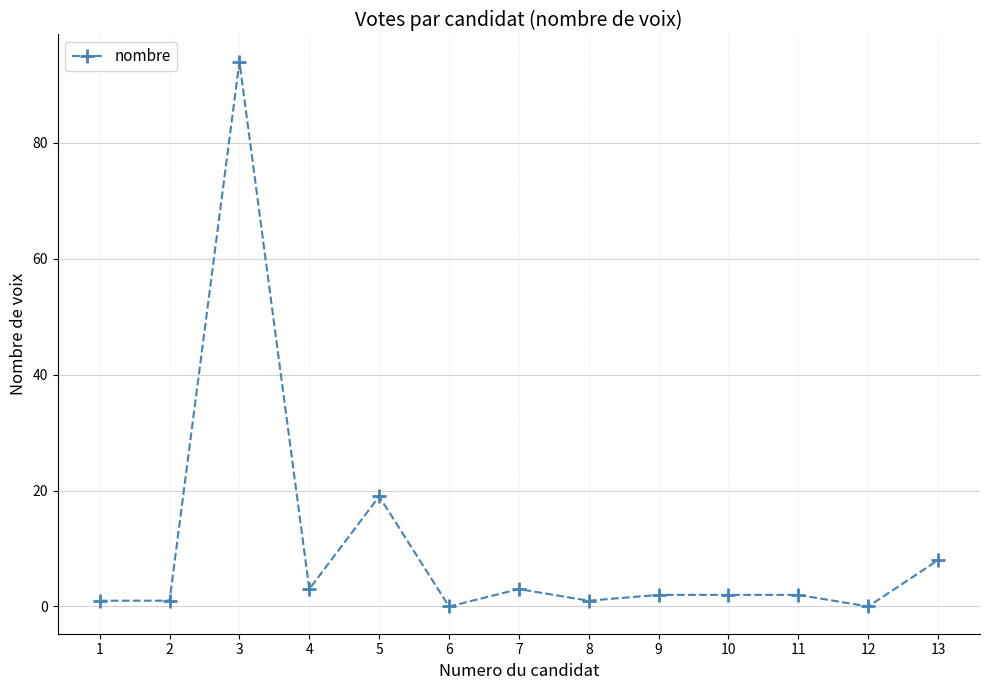

What is the change in value from 2 to 6?

-1